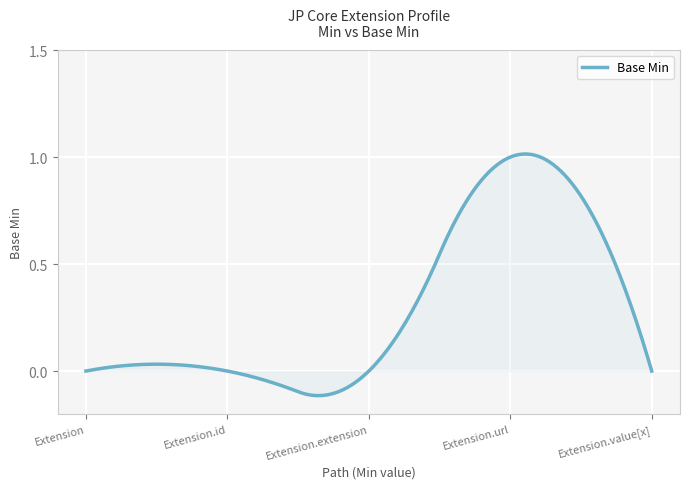

Reading left to right, transcribe all the data shown in this chart.

0	0	0	1	0